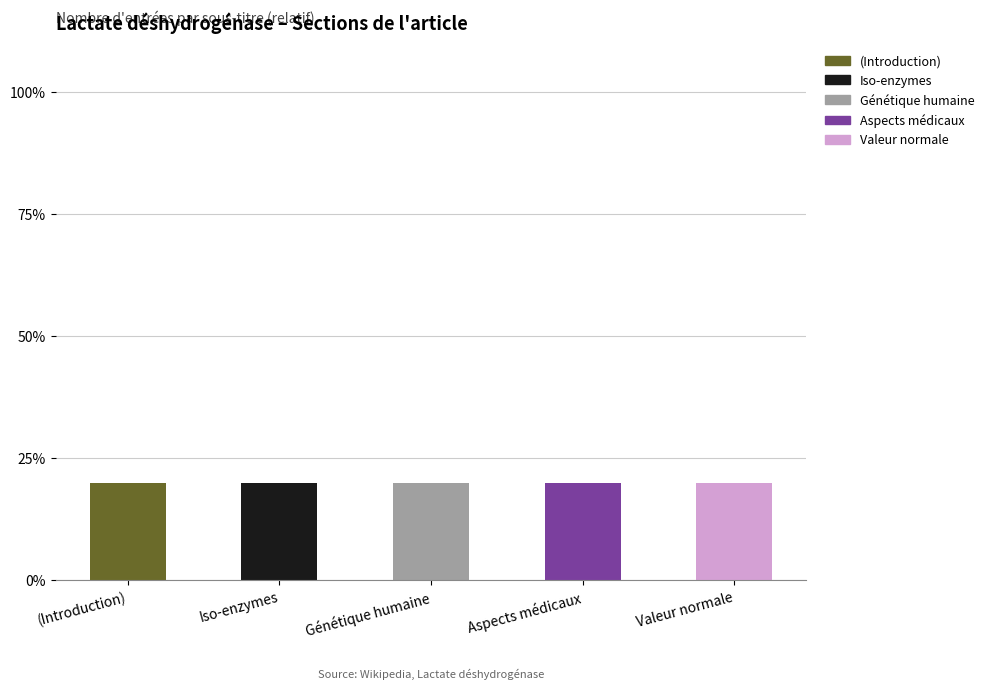

What are all the series names shown in the legend?

(Introduction), Iso-enzymes, Génétique humaine, Aspects médicaux, Valeur normale